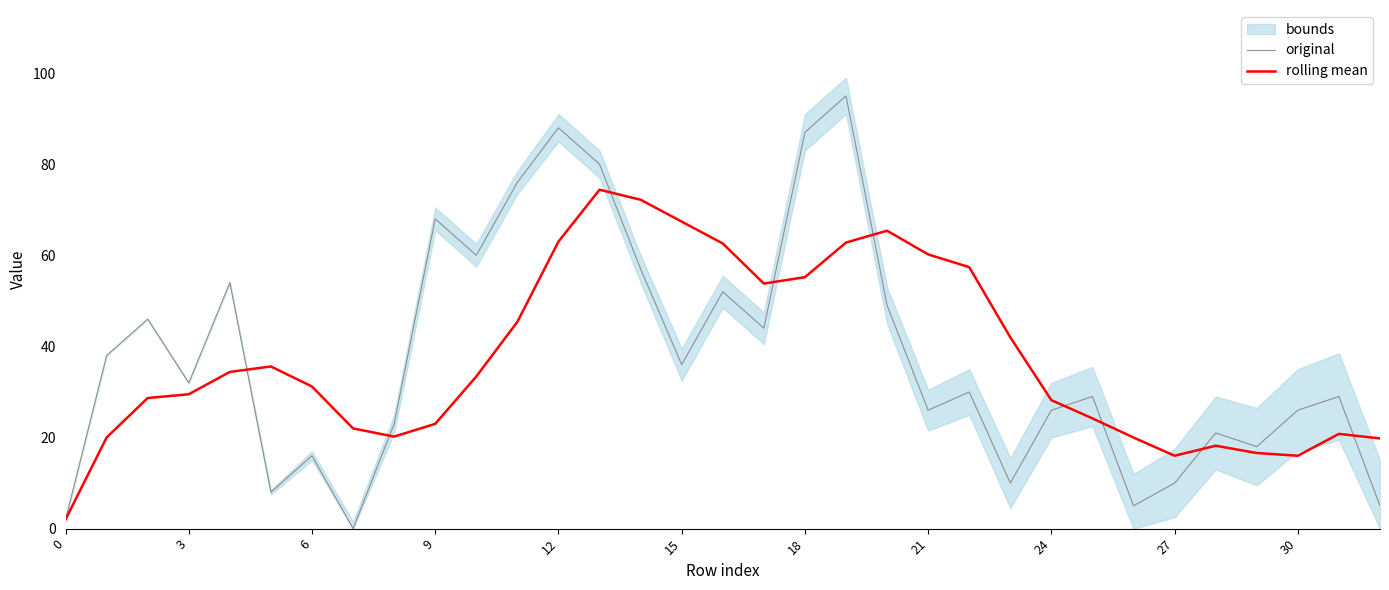

At how many categories does at least one series exceed 59?

12